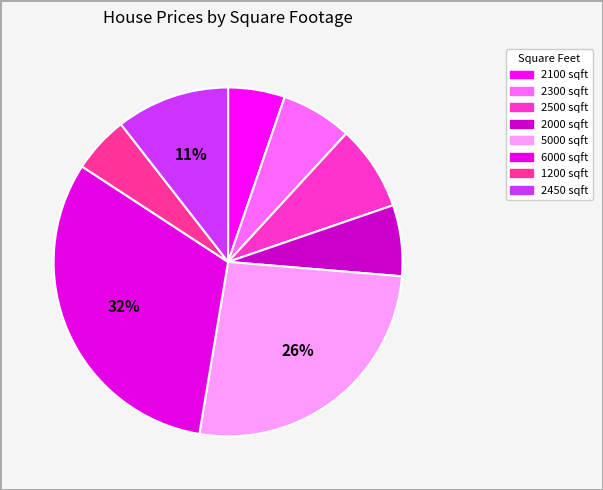

Is it true that 1200 is 5% of the pie?

True